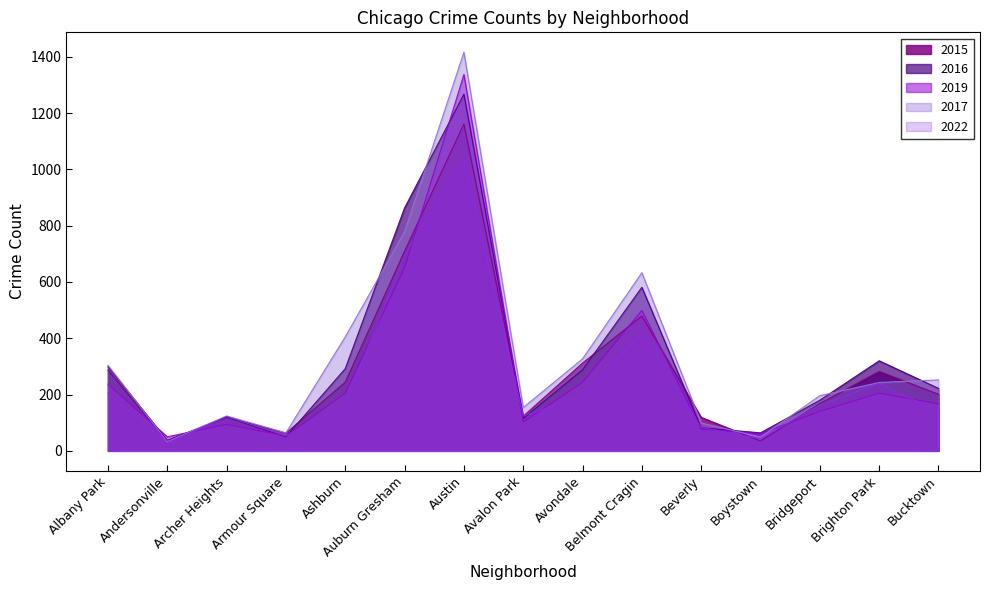

What is the difference between the maximum and minimum values in the 2016 series?

1230